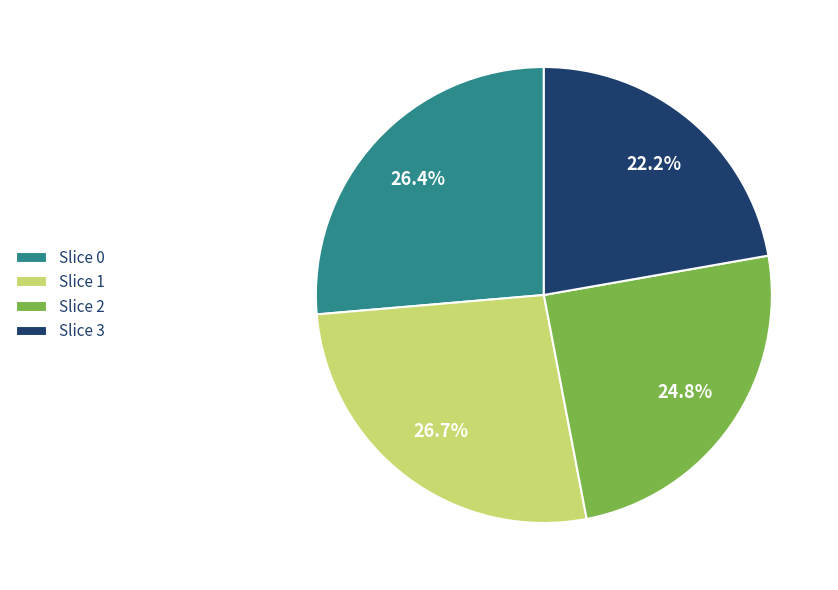

How many slices are in this pie chart?

4